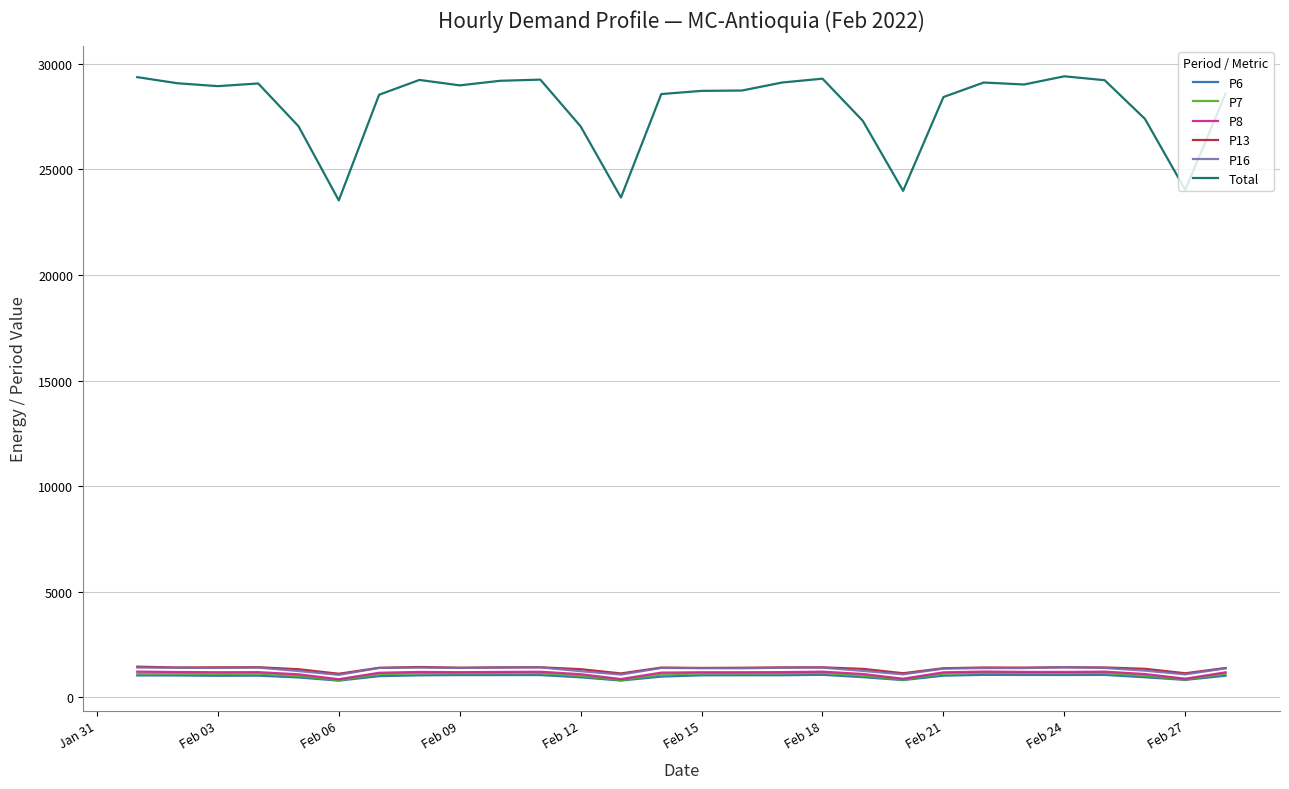

True or false: P6 and P8 cross at least once.

False